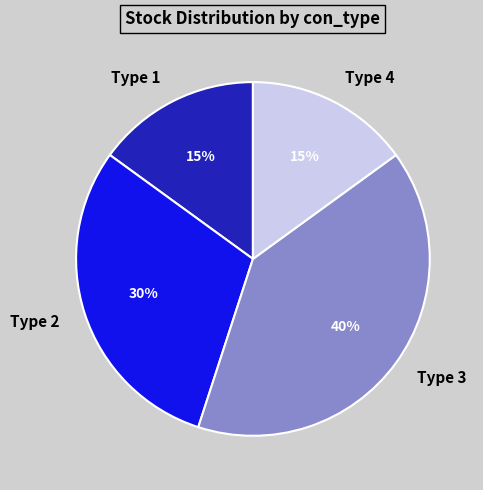

Do Type 4 and Type 1 together represent more than half of the pie?

No